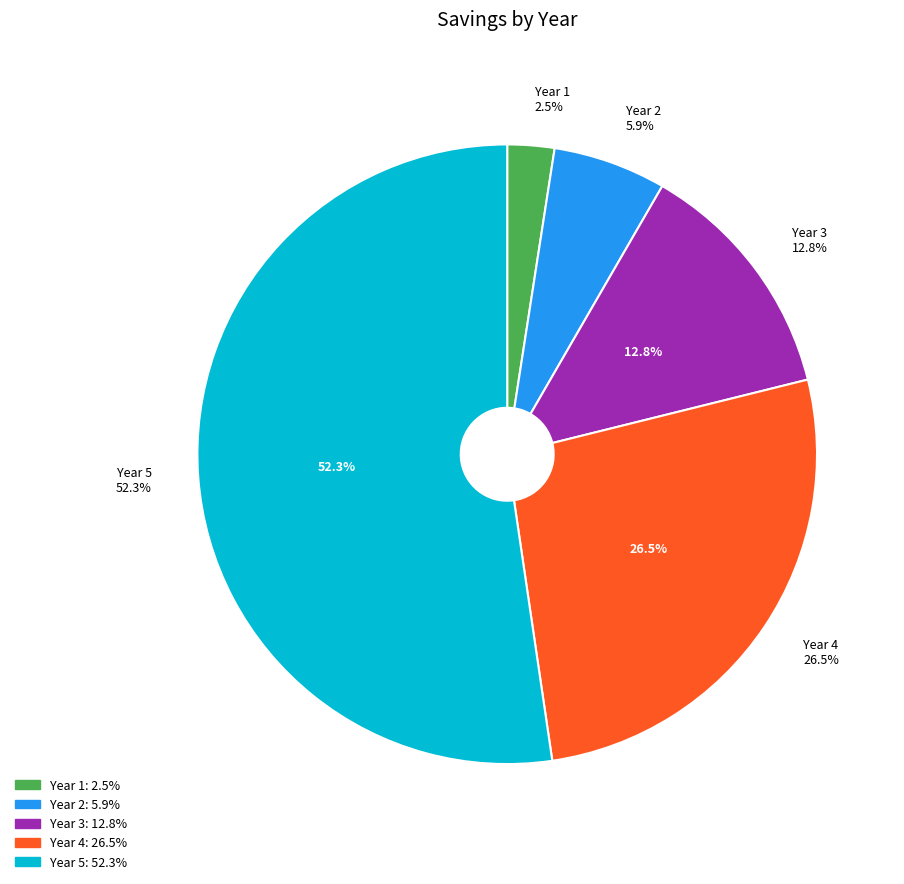

Does Year 5 represent more than half of the total?

Yes